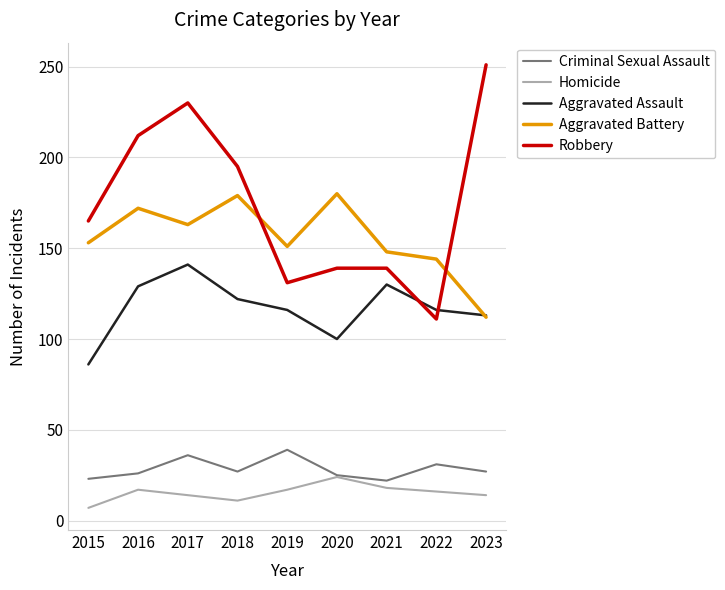

True or false: Aggravated Battery and Criminal Sexual Assault intersect in this chart.

False